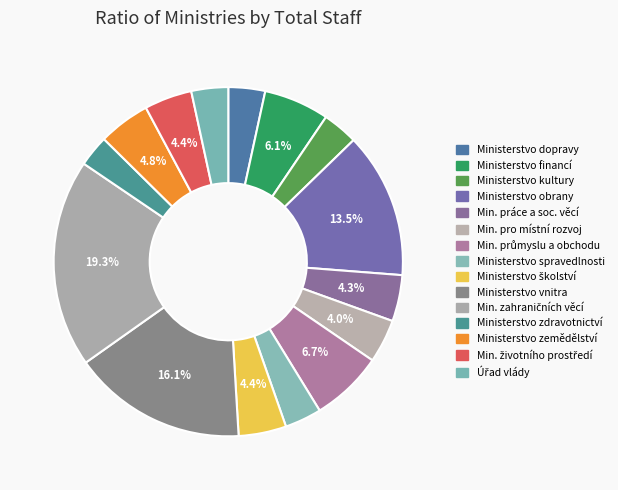

Count the number of slices in the pie.

15